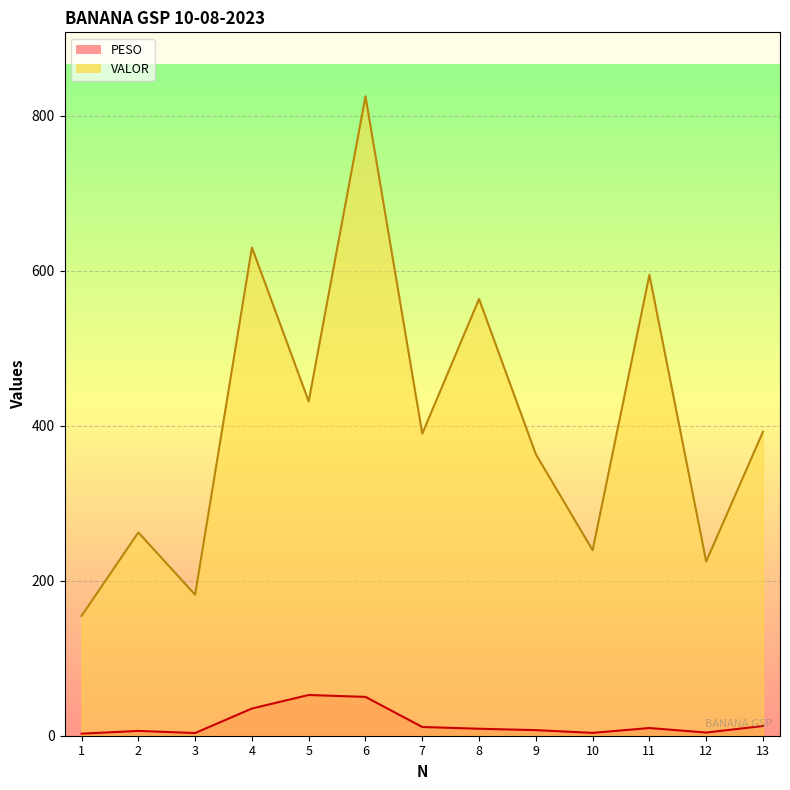

Reading left to right, list all the values displayed in this chart.

PESO: 1=2.7	2=6.2	3=3.5	4=35.1	5=52.5	6=50.1	7=11.3	8=9.0	9=7.2	10=3.7	11=9.9	12=4.1	13=12.5
VALOR: 1=154.6	2=262.3	3=181.8	4=629.9	5=431.3	6=825.0	7=389.7	8=563.5	9=363.2	10=239.3	11=594.5	12=224.8	13=392.2